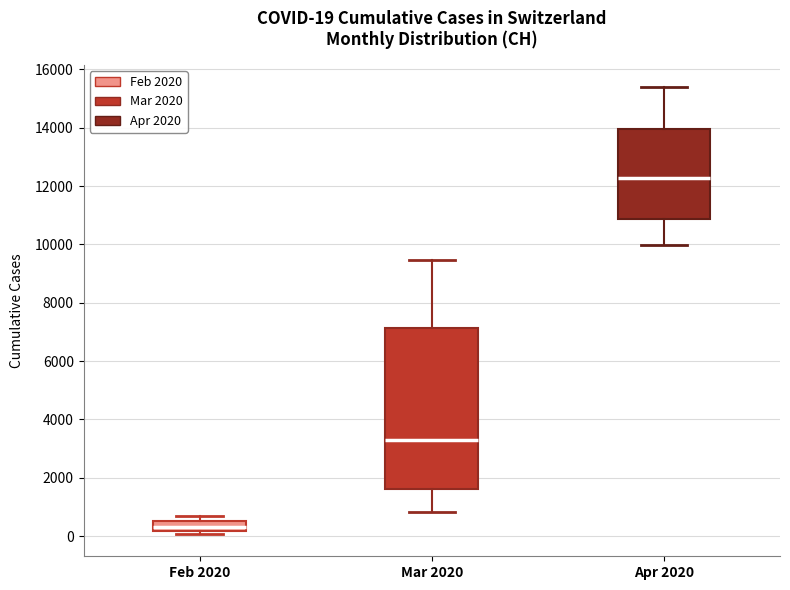

Which box's median line is the lowest?

Feb 2020